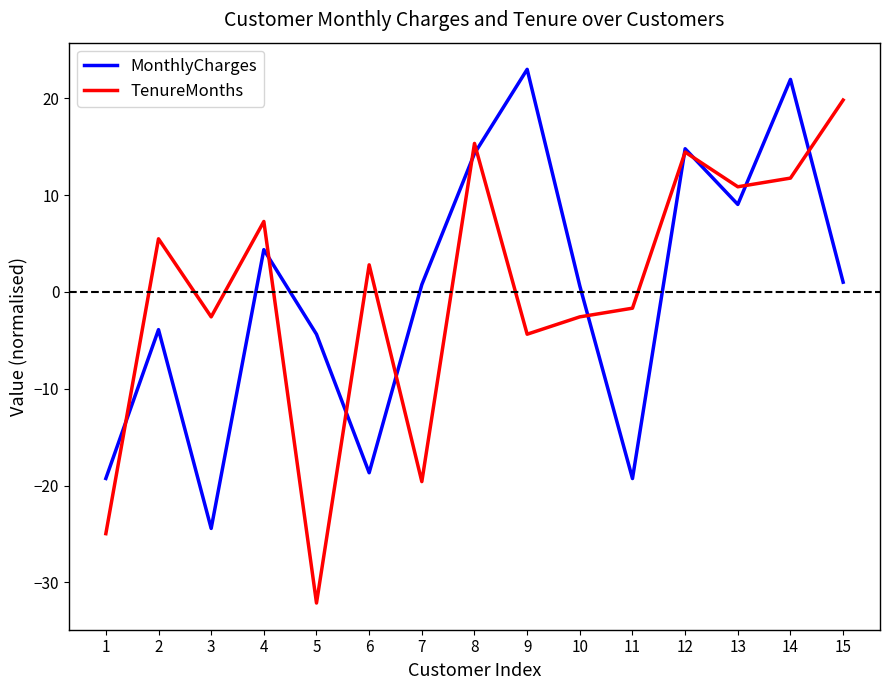

What is the sum of the TenureMonths values at 7 and 8?

-4.2